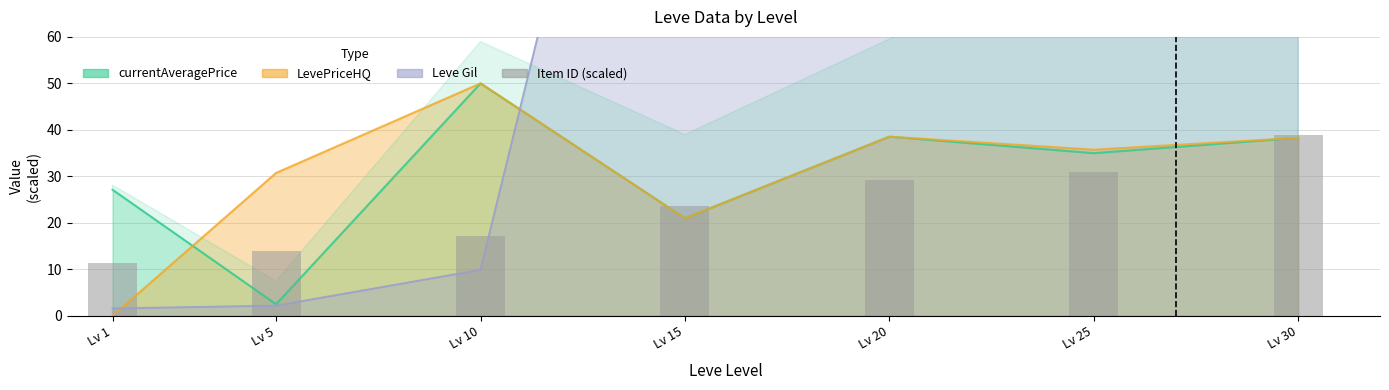

The value at Lv 25 is 40.7. True or false?

False